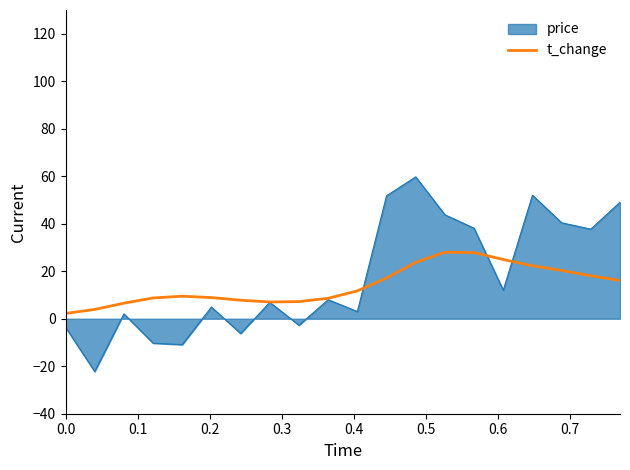

List the series in order of their peak value, highest first.

price, t_change